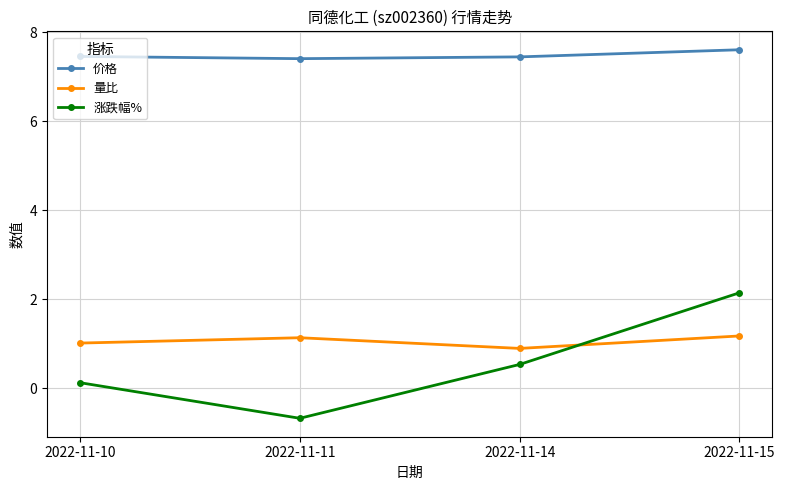

Which category has the highest value across all series?

2022-11-15